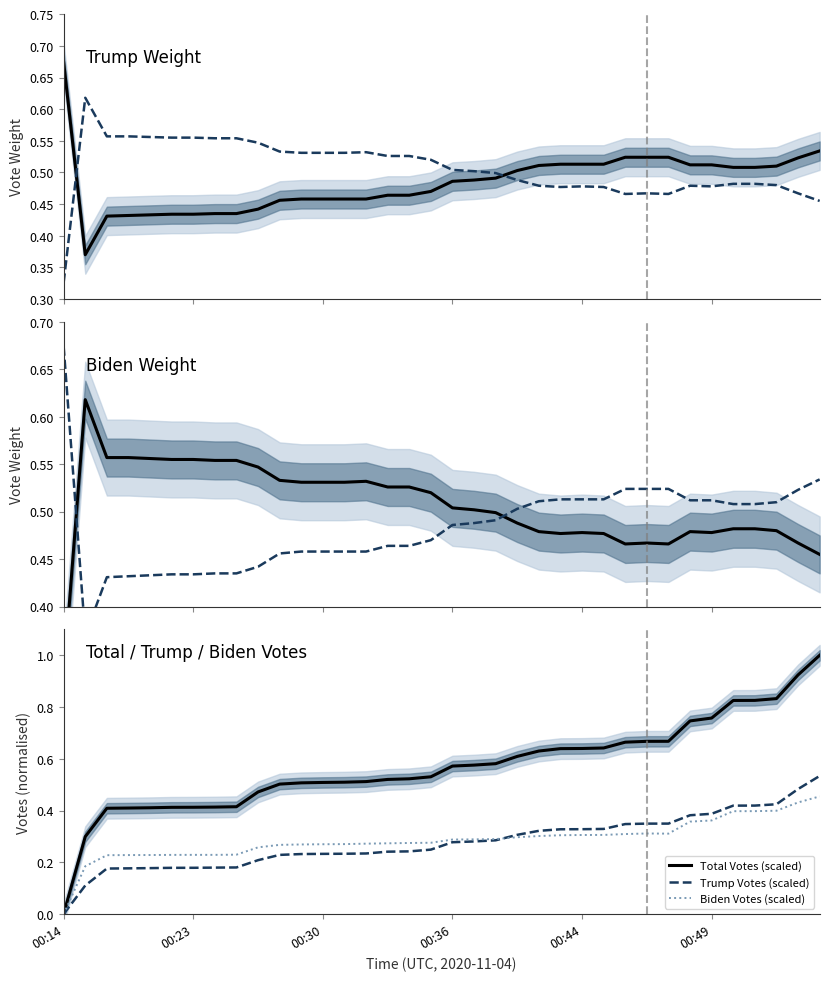

True or false: Total Votes (scaled) has more than 2 interior local peaks.

False